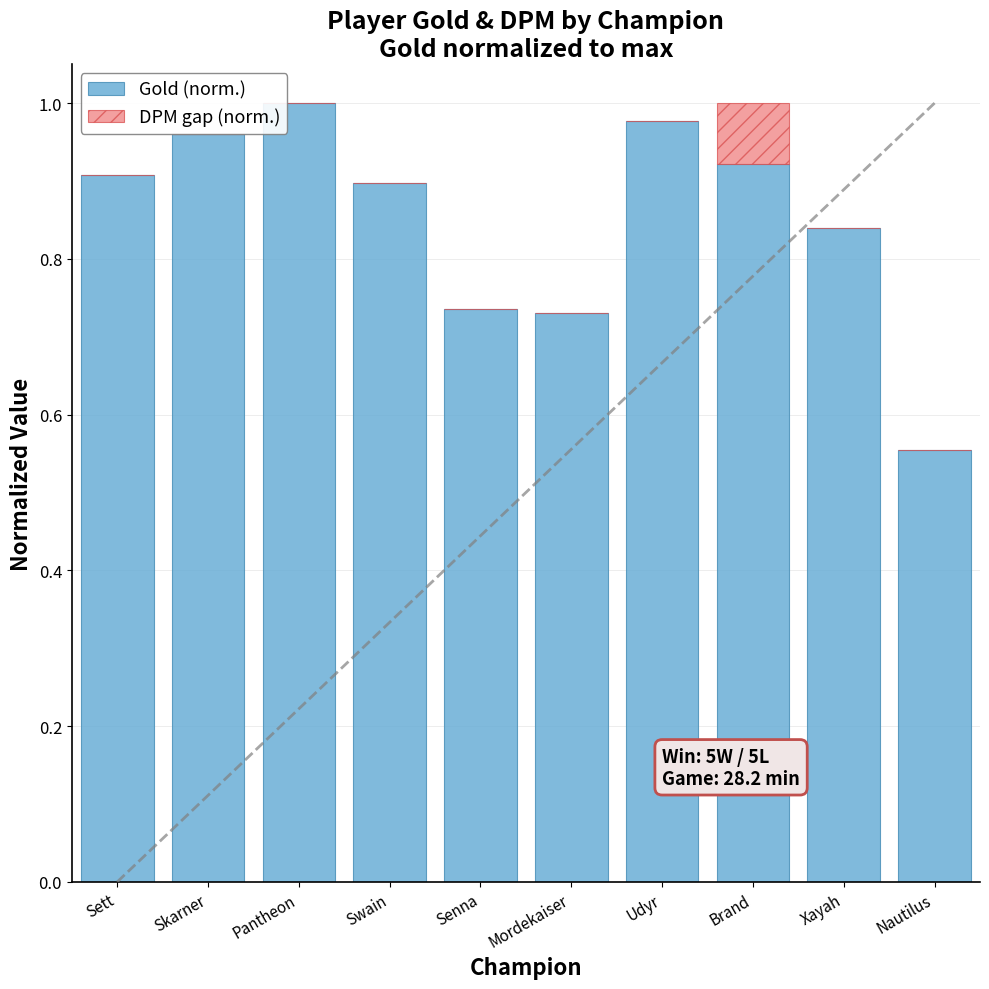

What is the sum of all Gold (norm.) values?

8.5